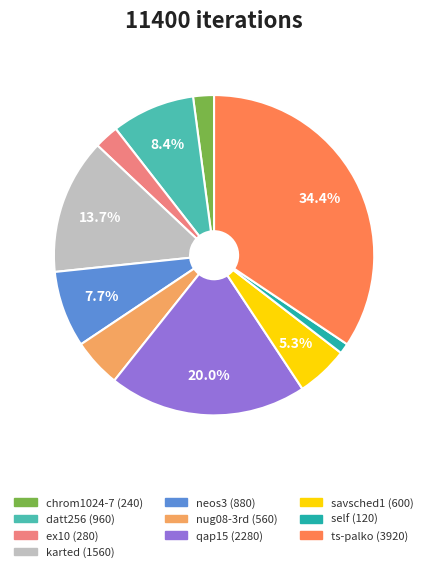

How many segments does this pie chart have?

10